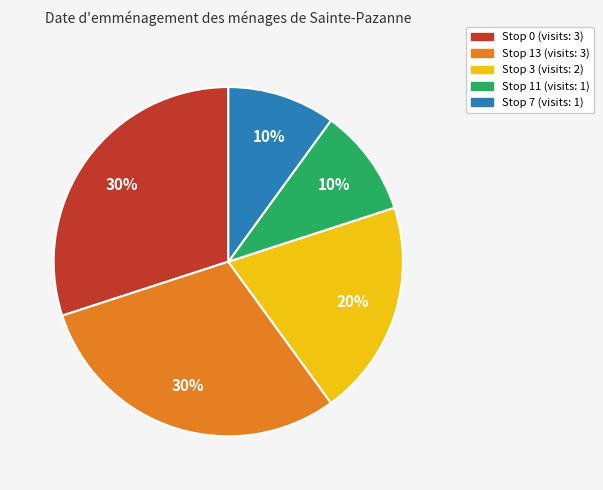

Combined, do Stop 7 and Stop 13 account for over 50%?

No